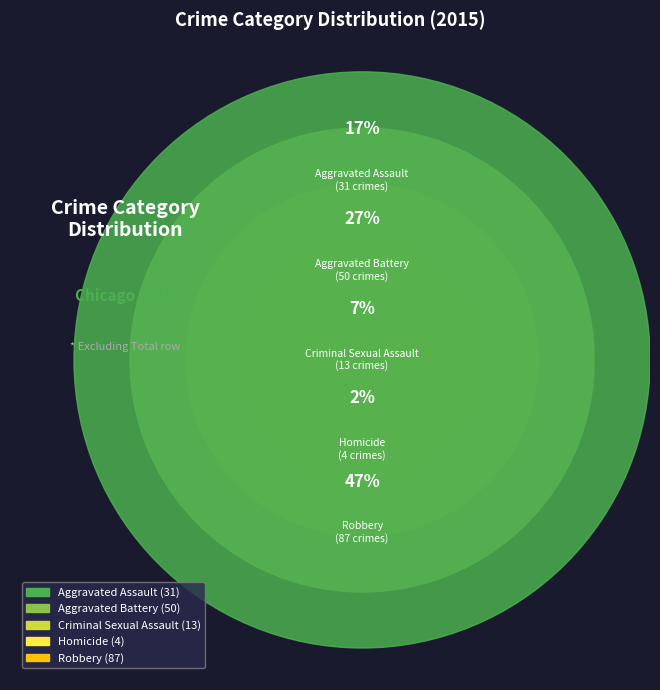

Between Homicide and Aggravated Battery, which is larger?

Aggravated Battery